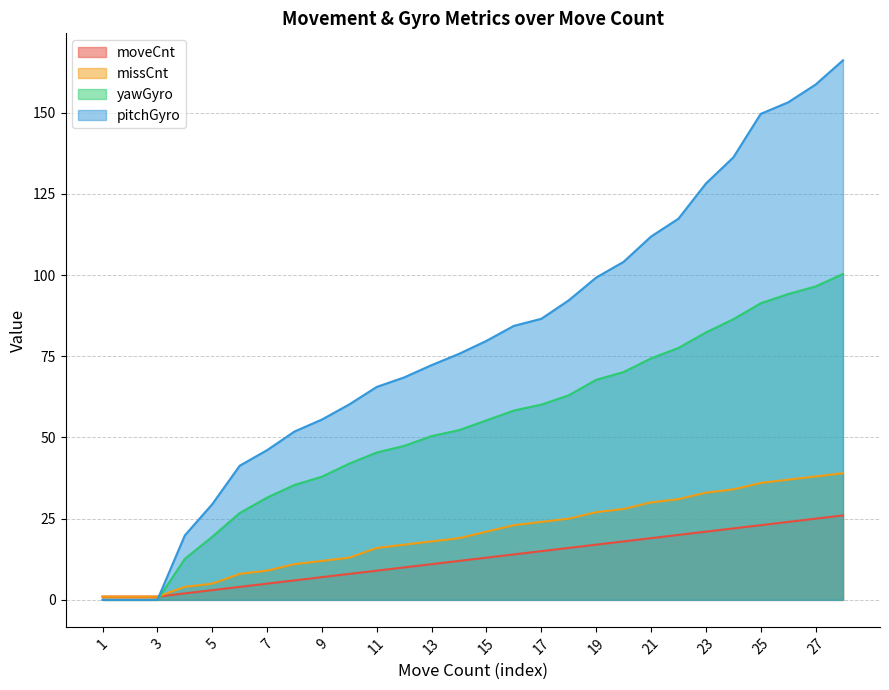

What is the average value of the pitchGyro series?

80.5